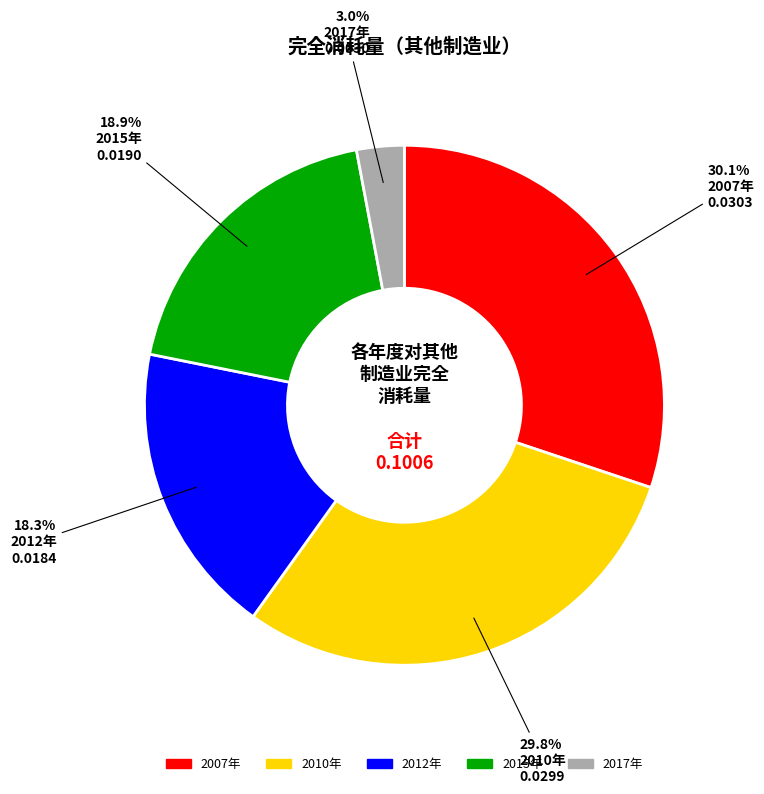

How many segments does this pie chart have?

5